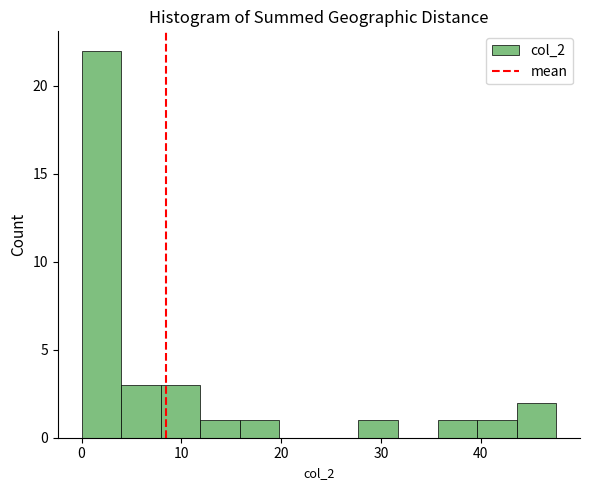

Around what value on the x-axis is the tallest bar? Give the approximate position of its centre, as read against the axis.

2